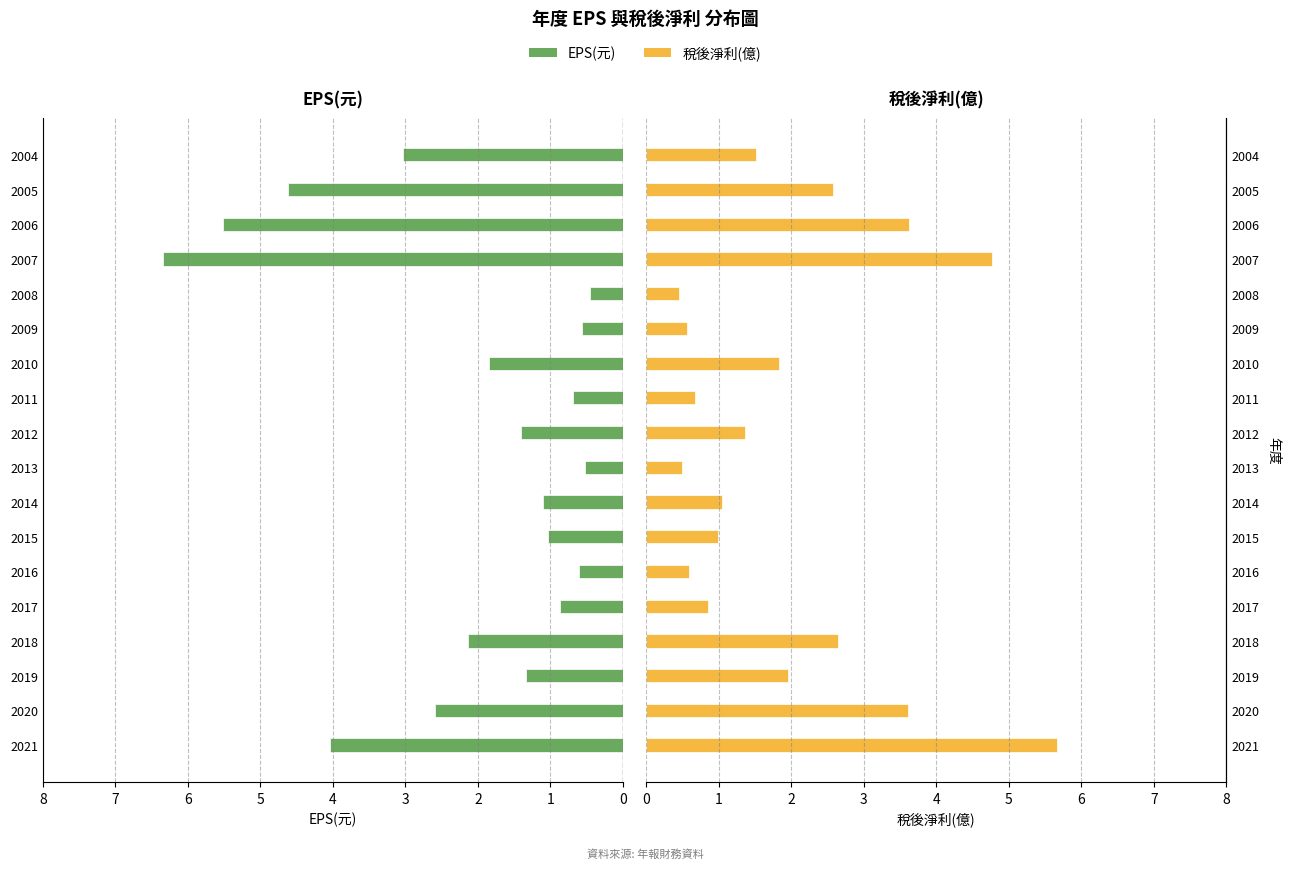

How many data points in 稅後淨利(億) are less than 1?

7